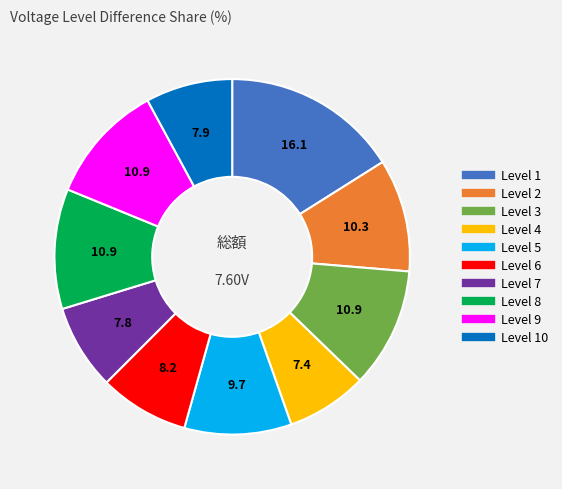

Is there any slice that represents more than half of the pie?

No